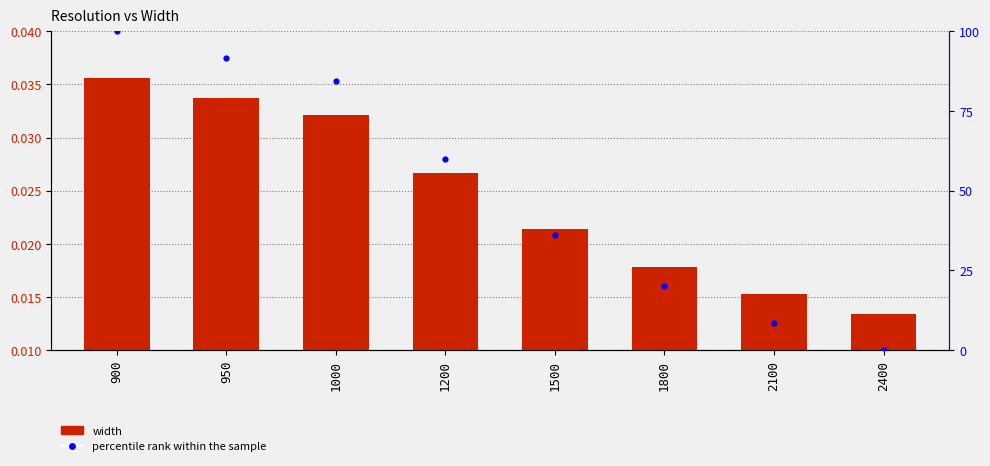

Which series reaches the minimum Y coordinate?

percentile rank within the sample